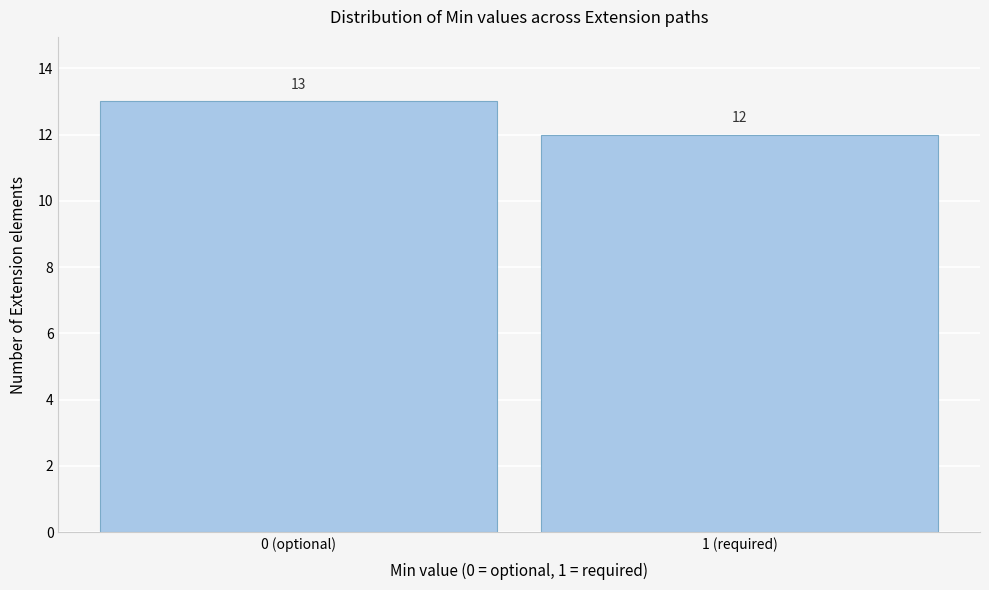

Reading left to right, extract all data points from this chart.

13	12